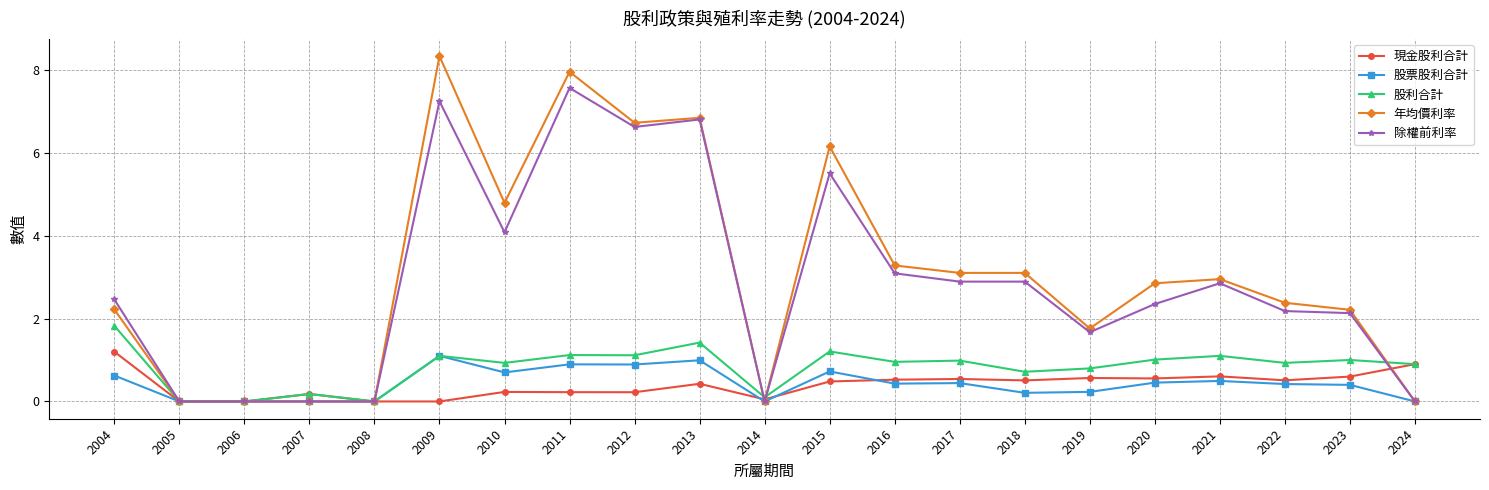

Rank the series by their maximum value, from lowest to highest.

股票股利合計, 現金股利合計, 股利合計, 除權前利率, 年均價利率